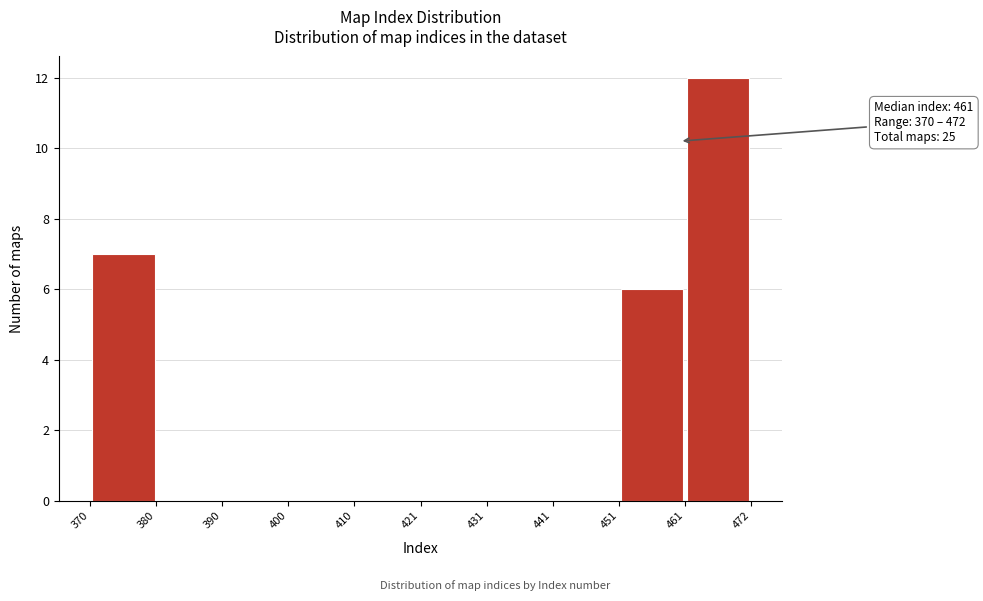

Which range on the x-axis has the tallest bar?

461 to 472